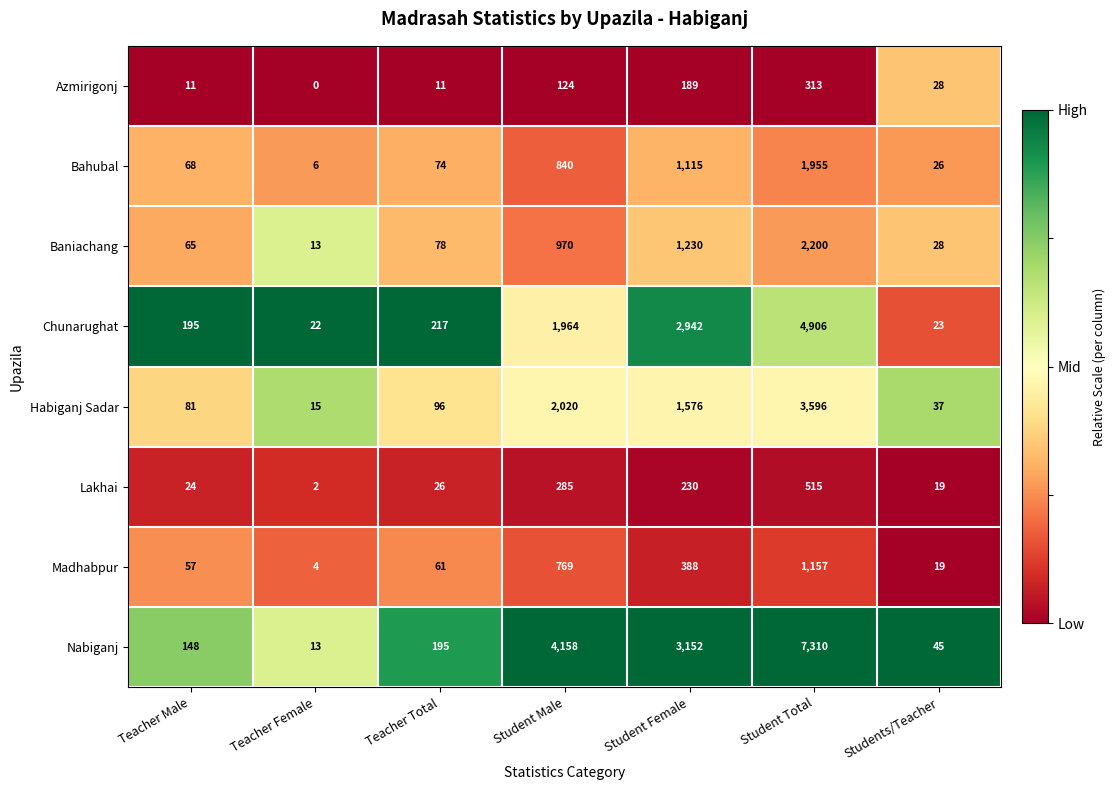

List the labels in order of Habiganj Sadar value, smallest first.

Teacher Female, Students/Teacher, Teacher Male, Teacher Total, Student Female, Student Male, Student Total